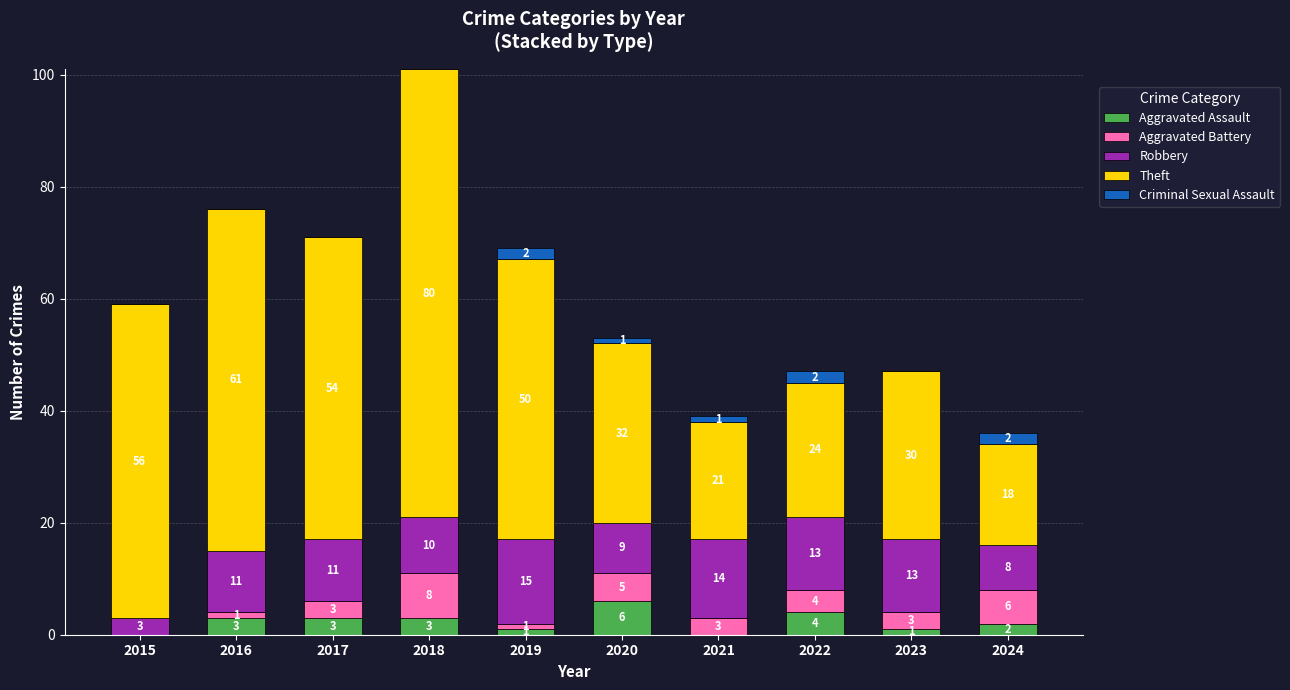

At which category is the sum across all series the highest?

2018